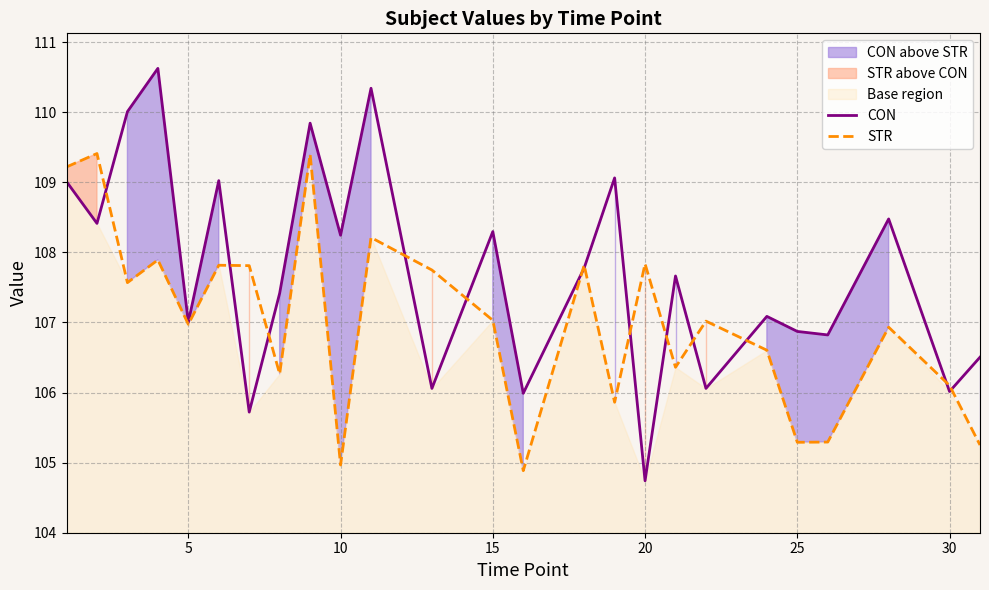

Which series has the largest range (max minus min)?

CON